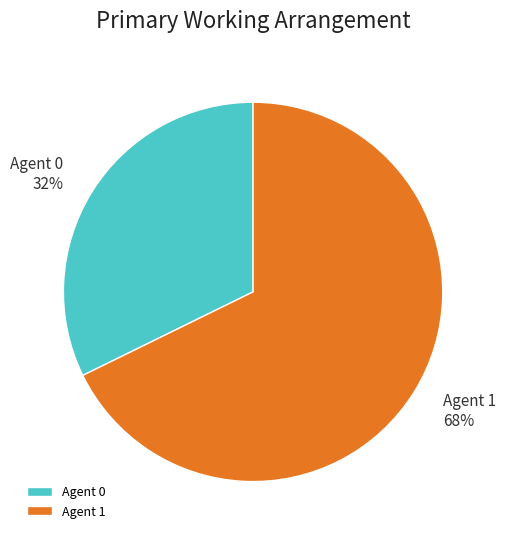

What is the ratio of the value at Agent 0 to the value at Agent 1?

0.5